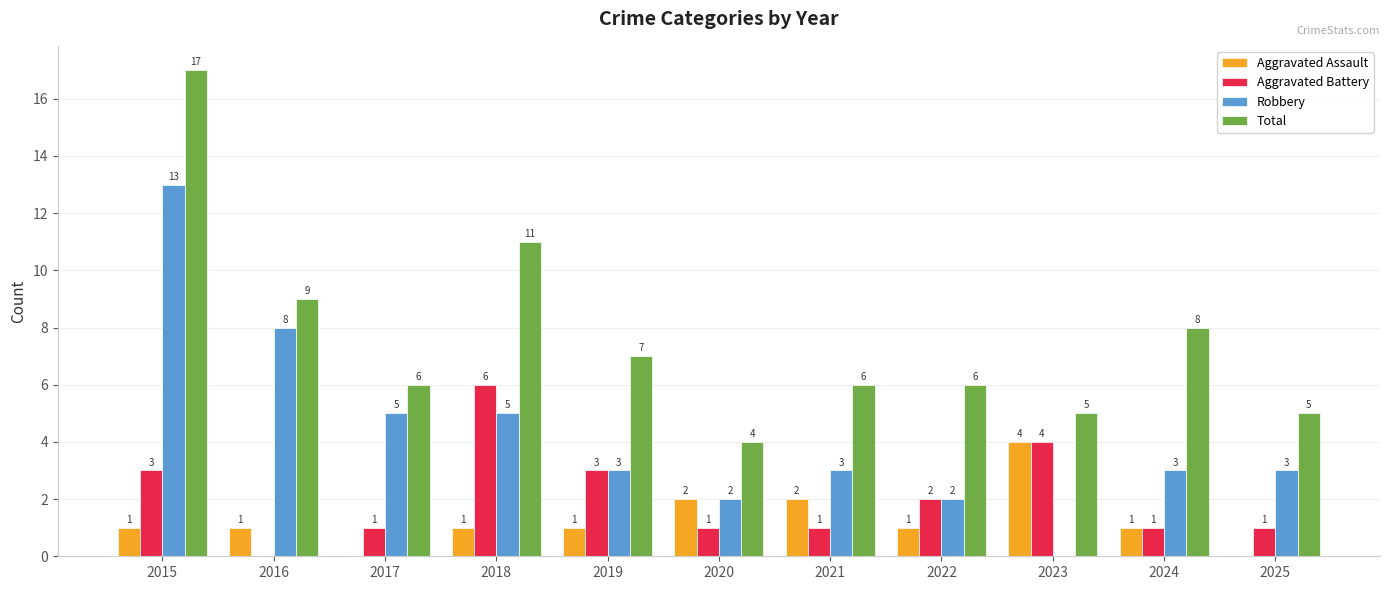

What is the approximate value of Robbery at 2015, to the nearest 5?

15